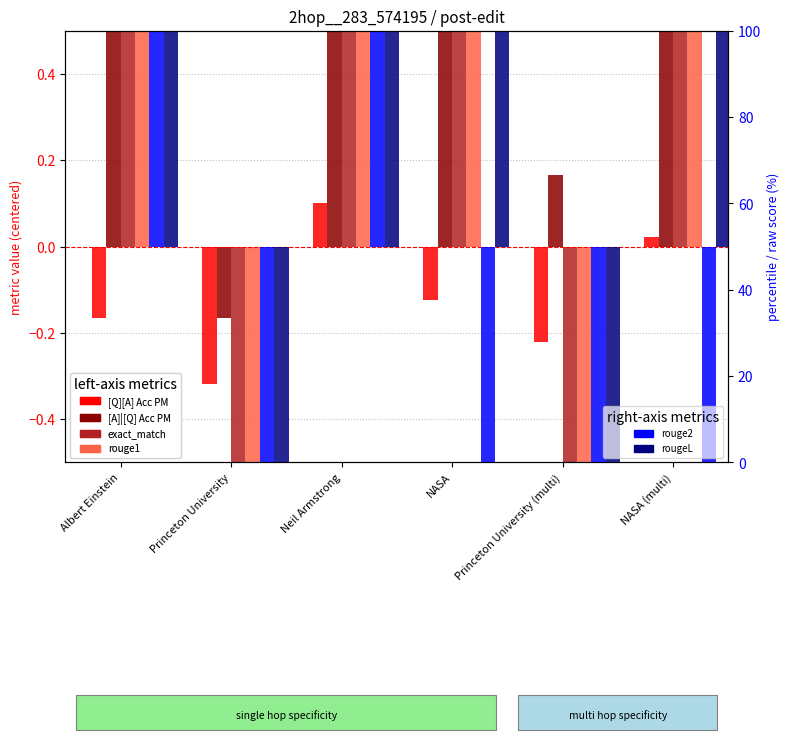

What is the label of the 5th bar from the left?

Princeton University (multi)